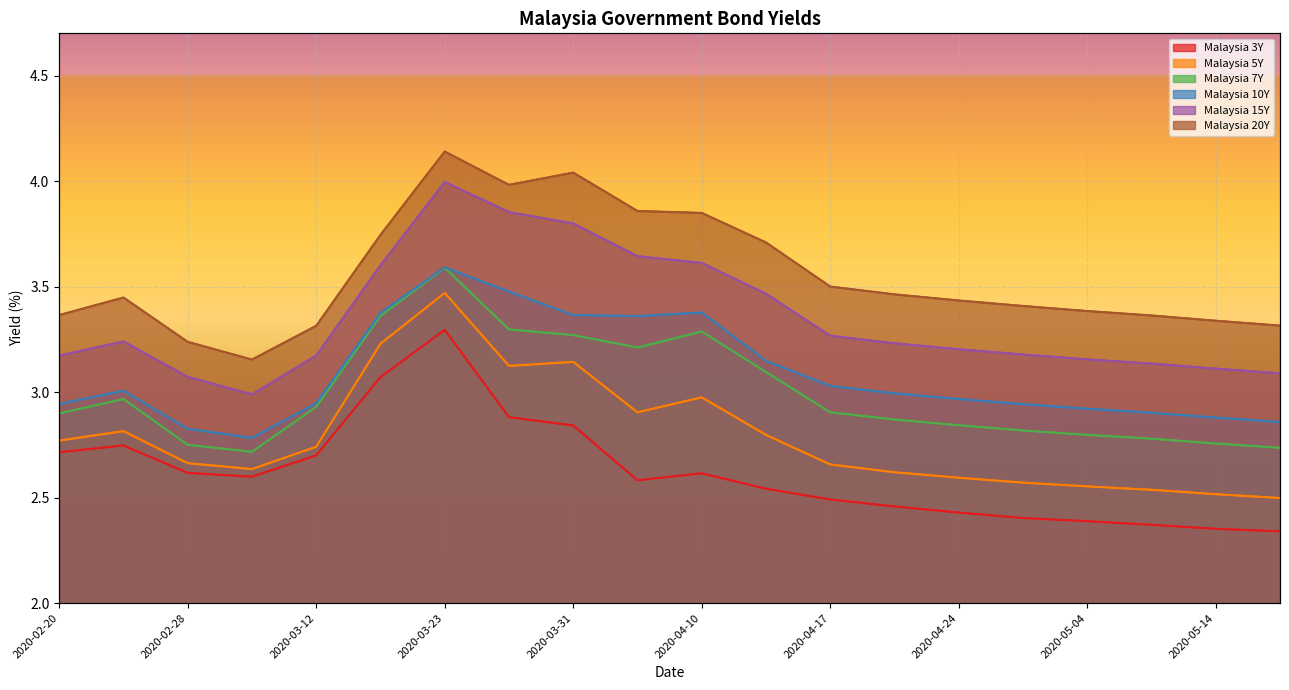

Reading left to right, extract all data points from this chart.

Malaysia 3Y: 2020-02-20=2.7	2020-02-24=2.7	2020-02-28=2.6	2020-03-06=2.6	2020-03-12=2.7	2020-03-18=3.1	2020-03-23=3.3	2020-03-27=2.9	2020-03-31=2.8	2020-04-06=2.6	2020-04-10=2.6	2020-04-15=2.5	2020-04-17=2.5	2020-04-20=2.5	2020-04-24=2.4	2020-04-28=2.4	2020-05-04=2.4	2020-05-08=2.4	2020-05-14=2.4	2020-05-20=2.3
Malaysia 5Y: 2020-02-20=2.8	2020-02-24=2.8	2020-02-28=2.7	2020-03-06=2.6	2020-03-12=2.7	2020-03-18=3.2	2020-03-23=3.5	2020-03-27=3.1	2020-03-31=3.1	2020-04-06=2.9	2020-04-10=3.0	2020-04-15=2.8	2020-04-17=2.7	2020-04-20=2.6	2020-04-24=2.6	2020-04-28=2.6	2020-05-04=2.6	2020-05-08=2.5	2020-05-14=2.5	2020-05-20=2.5
Malaysia 7Y: 2020-02-20=2.9	2020-02-24=3.0	2020-02-28=2.8	2020-03-06=2.7	2020-03-12=2.9	2020-03-18=3.4	2020-03-23=3.6	2020-03-27=3.3	2020-03-31=3.3	2020-04-06=3.2	2020-04-10=3.3	2020-04-15=3.1	2020-04-17=2.9	2020-04-20=2.9	2020-04-24=2.8	2020-04-28=2.8	2020-05-04=2.8	2020-05-08=2.8	2020-05-14=2.8	2020-05-20=2.7
Malaysia 10Y: 2020-02-20=2.9	2020-02-24=3.0	2020-02-28=2.8	2020-03-06=2.8	2020-03-12=2.9	2020-03-18=3.4	2020-03-23=3.6	2020-03-27=3.5	2020-03-31=3.4	2020-04-06=3.4	2020-04-10=3.4	2020-04-15=3.1	2020-04-17=3.0	2020-04-20=3.0	2020-04-24=3.0	2020-04-28=2.9	2020-05-04=2.9	2020-05-08=2.9	2020-05-14=2.9	2020-05-20=2.9
Malaysia 15Y: 2020-02-20=3.2	2020-02-24=3.2	2020-02-28=3.1	2020-03-06=3.0	2020-03-12=3.2	2020-03-18=3.6	2020-03-23=4.0	2020-03-27=3.9	2020-03-31=3.8	2020-04-06=3.6	2020-04-10=3.6	2020-04-15=3.5	2020-04-17=3.3	2020-04-20=3.2	2020-04-24=3.2	2020-04-28=3.2	2020-05-04=3.2	2020-05-08=3.1	2020-05-14=3.1	2020-05-20=3.1
Malaysia 20Y: 2020-02-20=3.4	2020-02-24=3.4	2020-02-28=3.2	2020-03-06=3.2	2020-03-12=3.3	2020-03-18=3.7	2020-03-23=4.1	2020-03-27=4.0	2020-03-31=4.0	2020-04-06=3.9	2020-04-10=3.8	2020-04-15=3.7	2020-04-17=3.5	2020-04-20=3.5	2020-04-24=3.4	2020-04-28=3.4	2020-05-04=3.4	2020-05-08=3.4	2020-05-14=3.3	2020-05-20=3.3